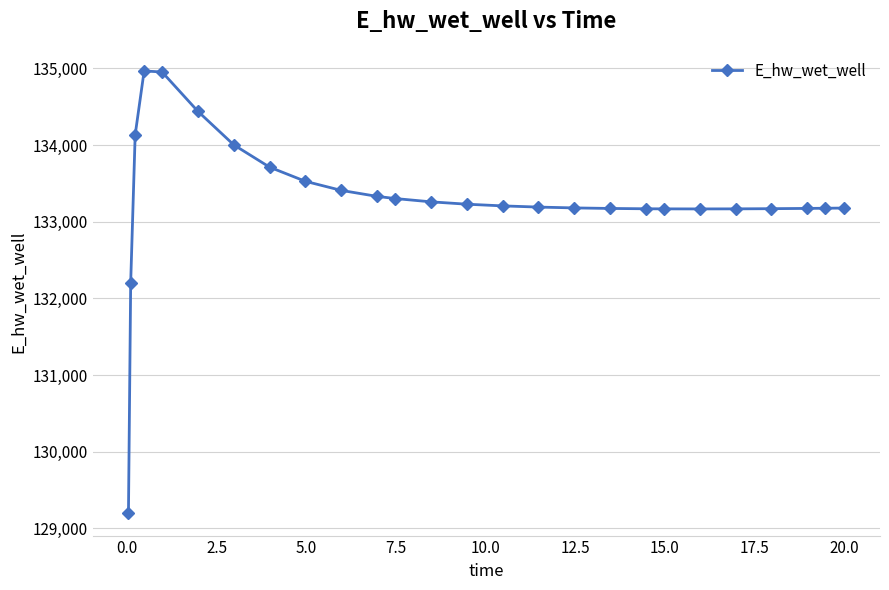

How many series are shown in this chart?

1